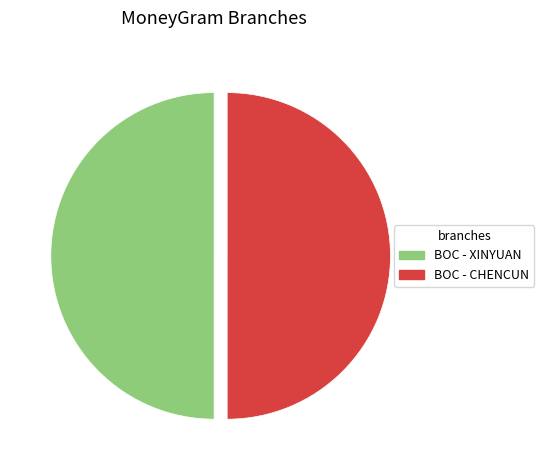

Is it true that BOC - XINYUAN is 50% of the pie?

True